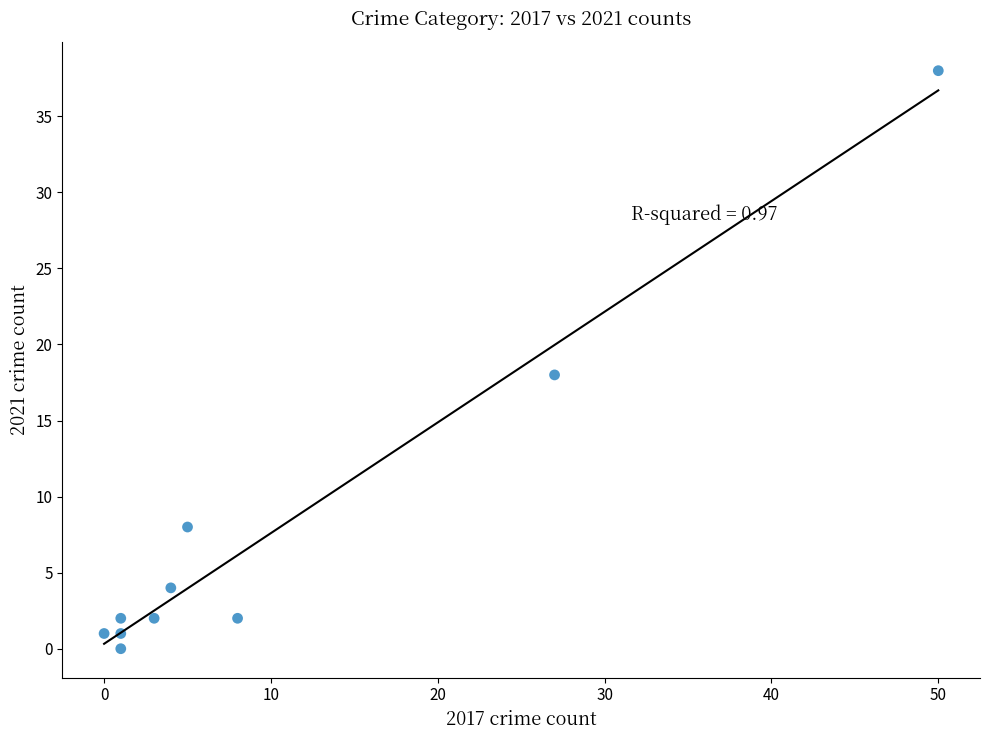

What is the range of X values (max minus min)?

50